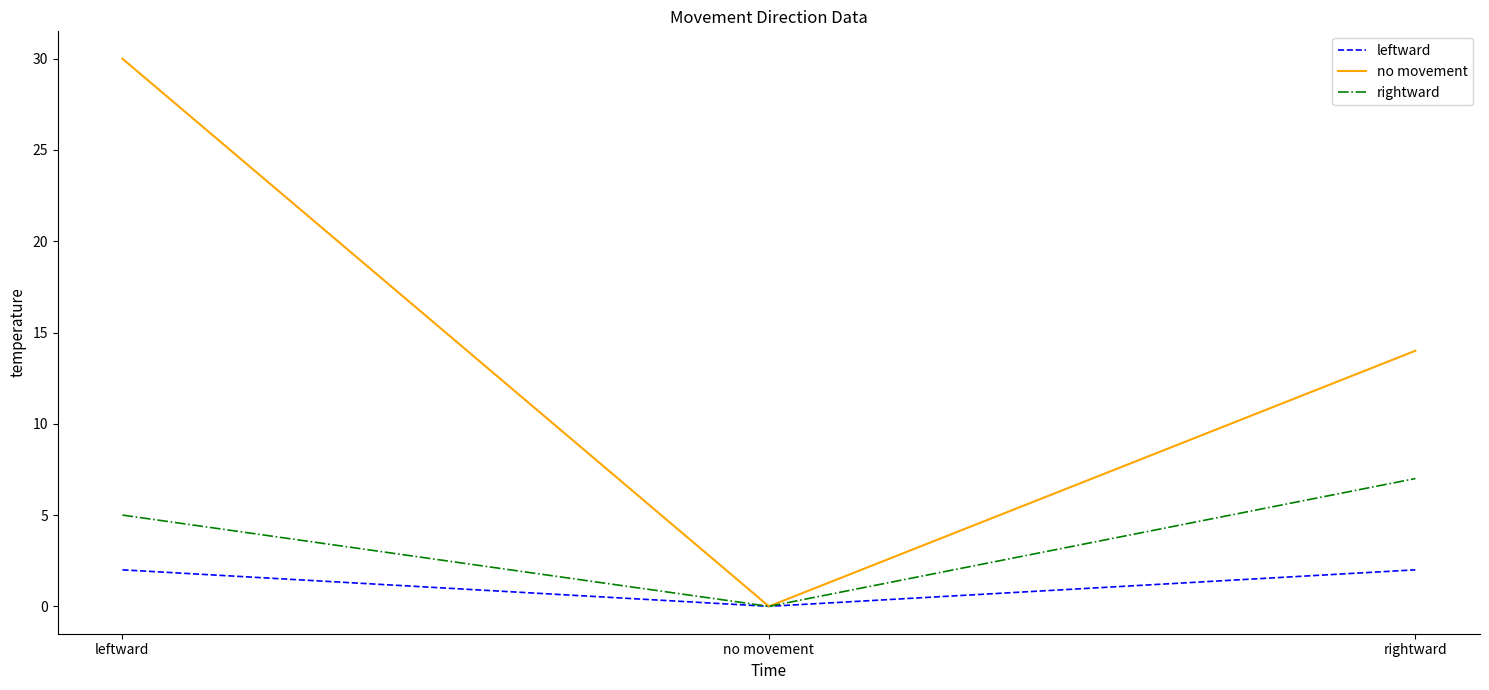

At which category does the chart reach its minimum across all series?

no movement